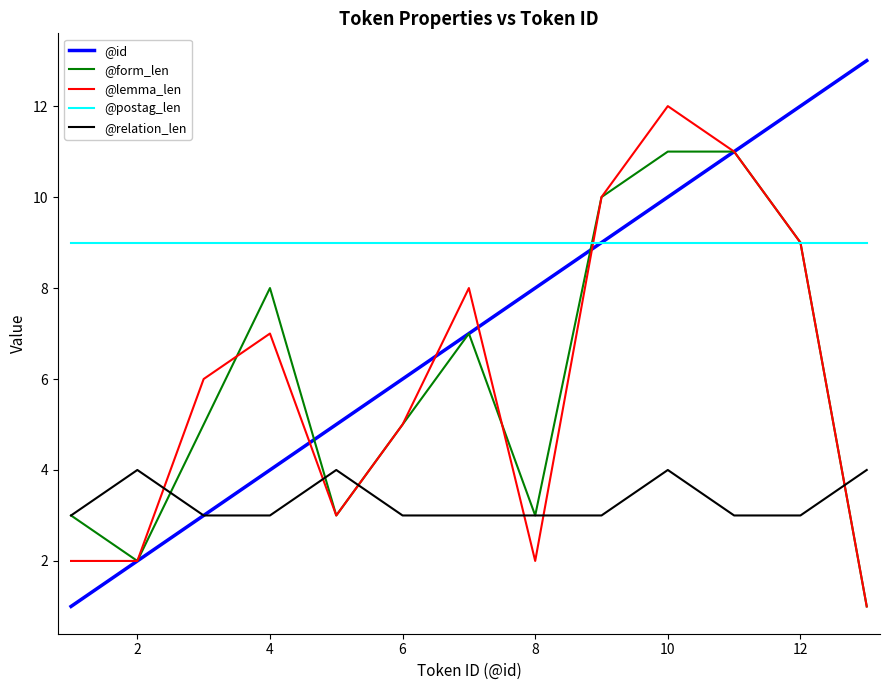

What is the difference between the maximum and second lowest values in the @form_len series?

9